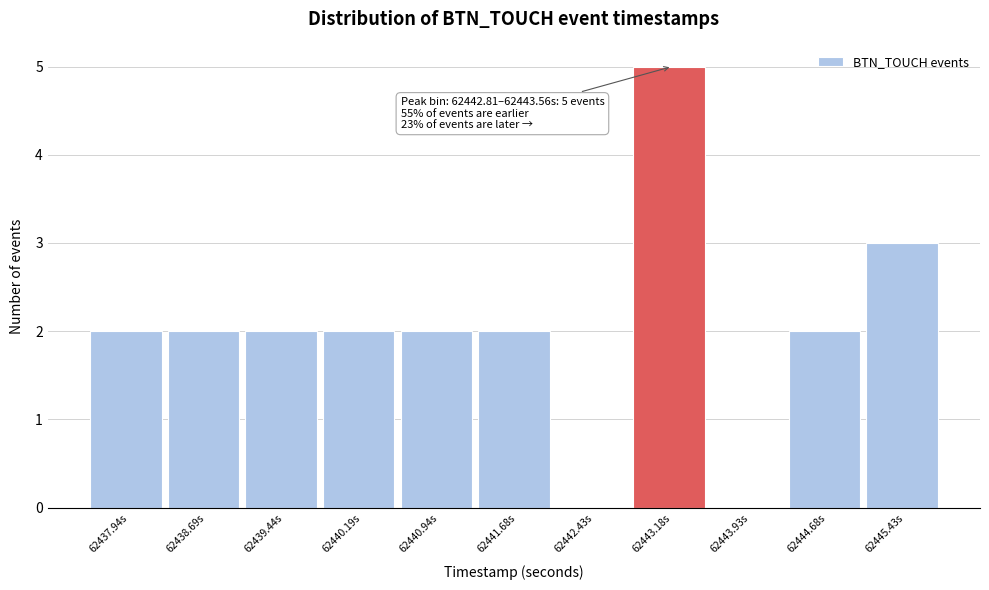

Which range on the x-axis has the tallest bar?

62442.8 to 62443.6